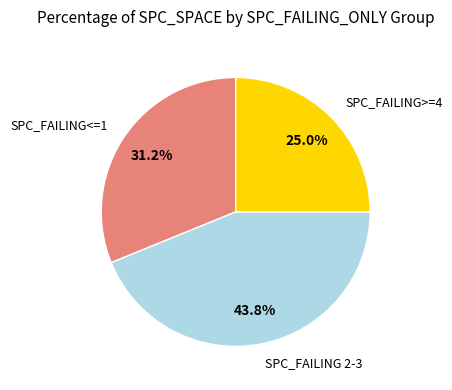

Which category has the smallest portion of the pie?

SPC_FAILING>=4